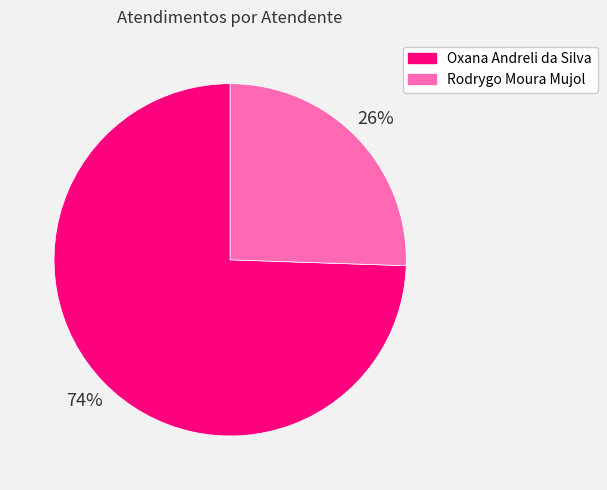

Rank the categories by value from highest to lowest.

Oxana Andreli da Silva, Rodrygo Moura Mujol